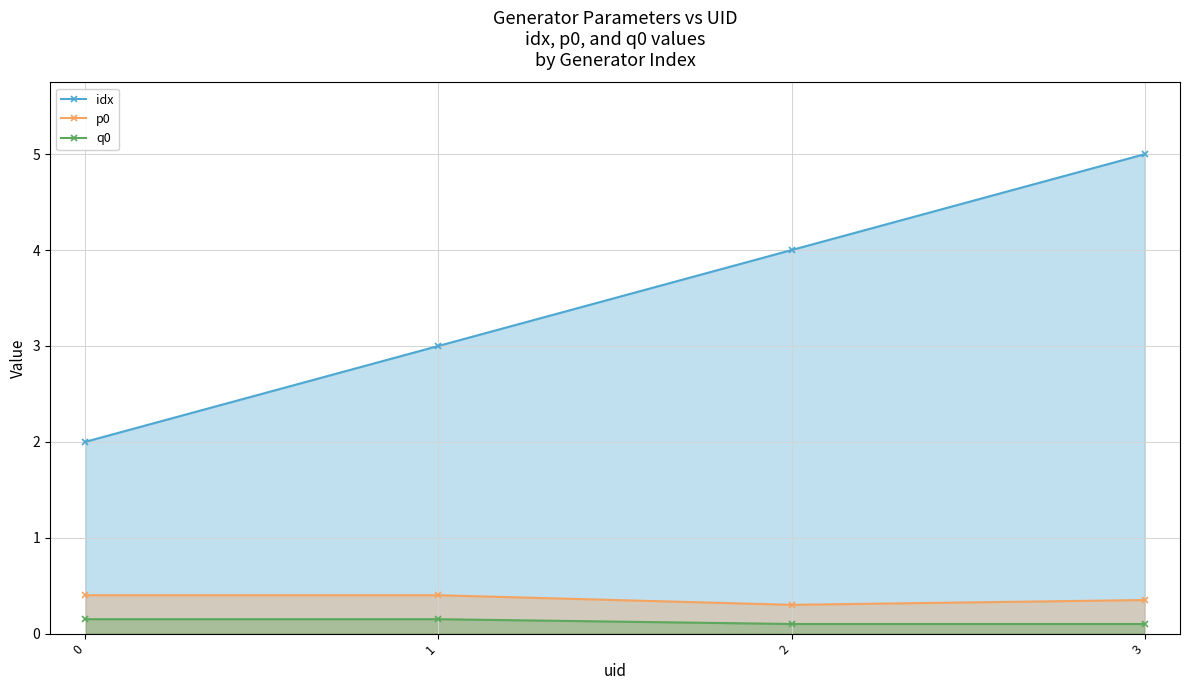

At how many categories does at least one series exceed 1?

4